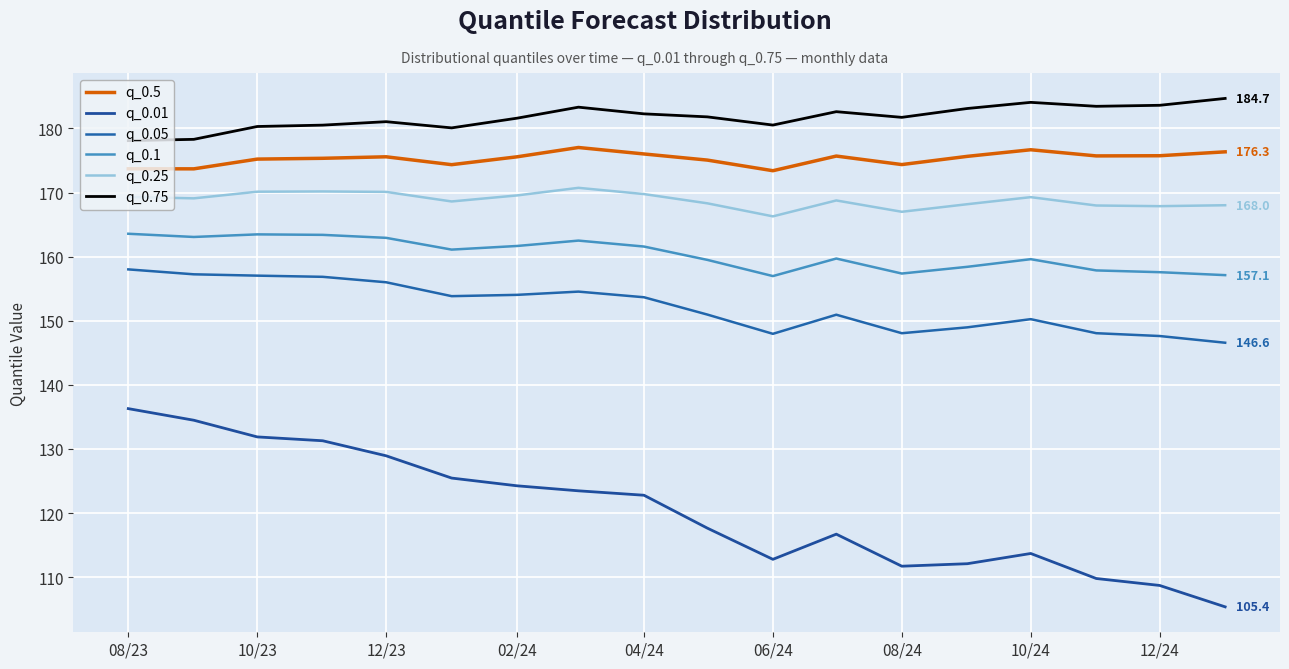

How many lines are shown in the chart?

6